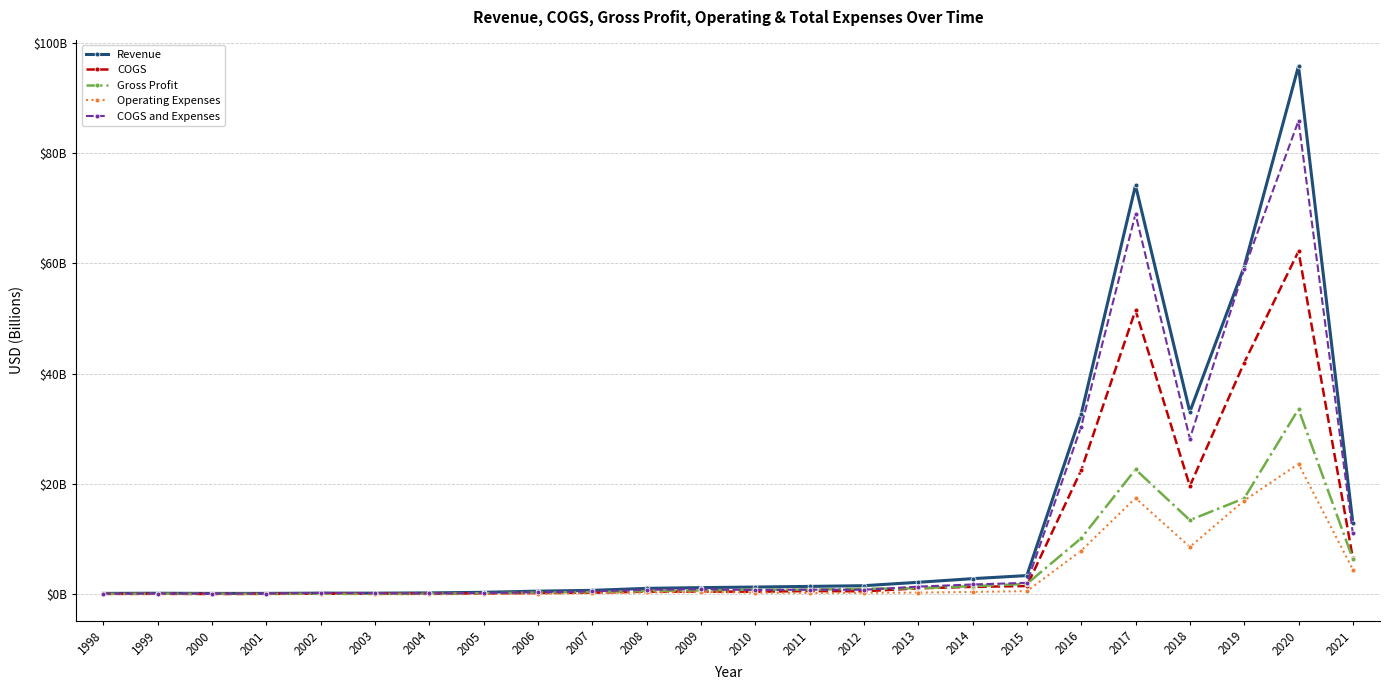

What are all the series names shown in the legend?

Revenue, COGS, Gross Profit, Operating Expenses, COGS and Expenses